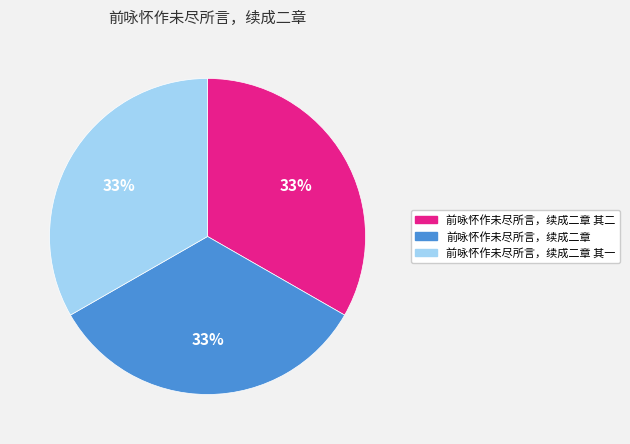

Is there any slice that represents more than half of the pie?

No